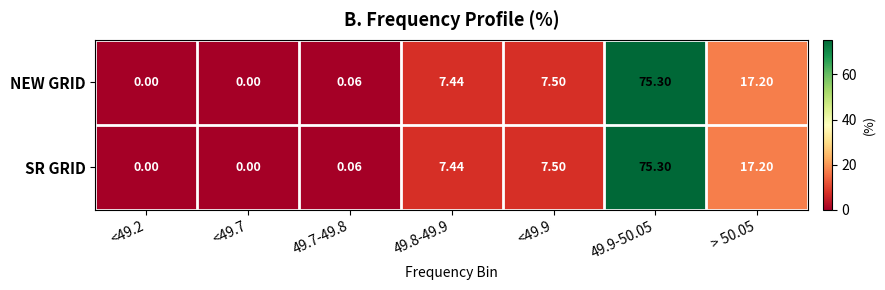

At how many categories does at least one series exceed 71?

1